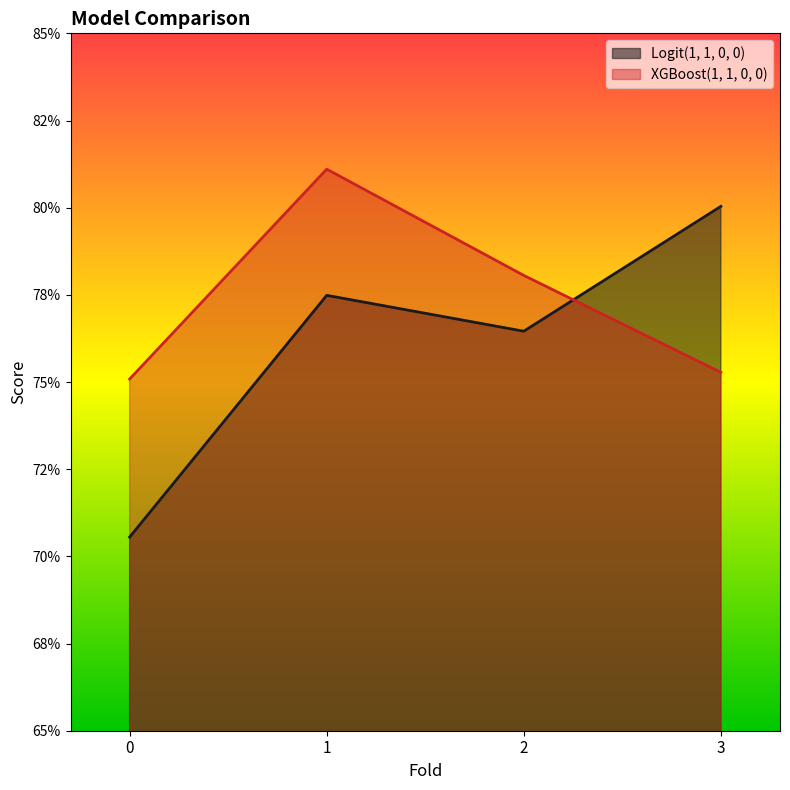

Between 0 and 3, which series saw the biggest shift?

Logit(1, 1, 0, 0)